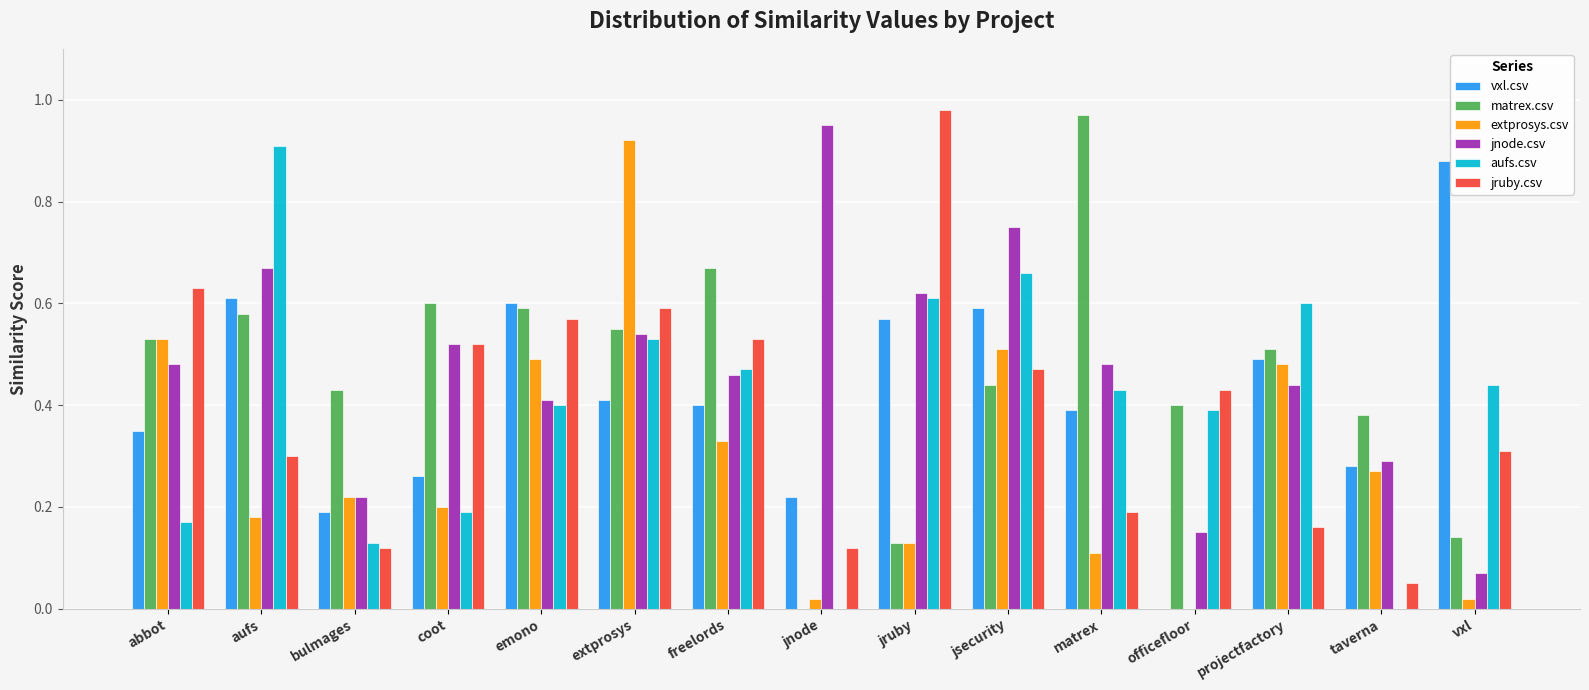

What is the sum of all aufs.csv values?

5.9